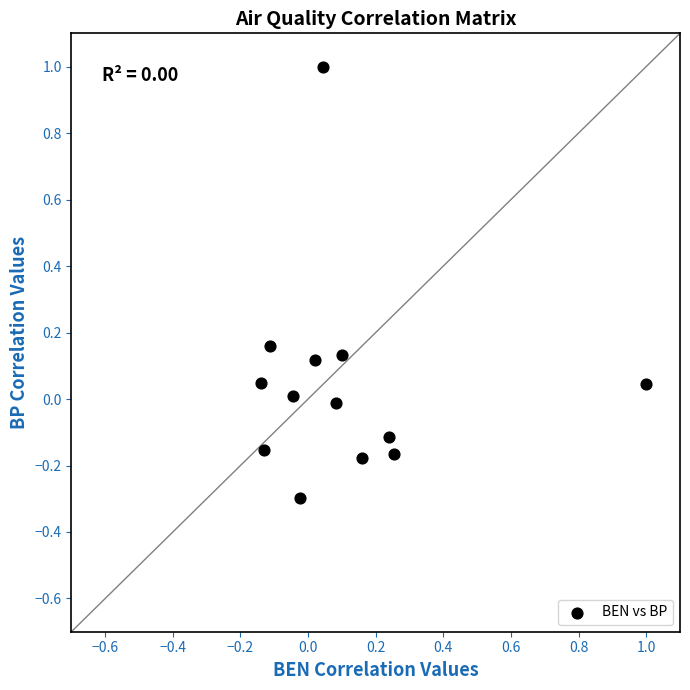

What is the range of Y values (max minus min)?

1.3